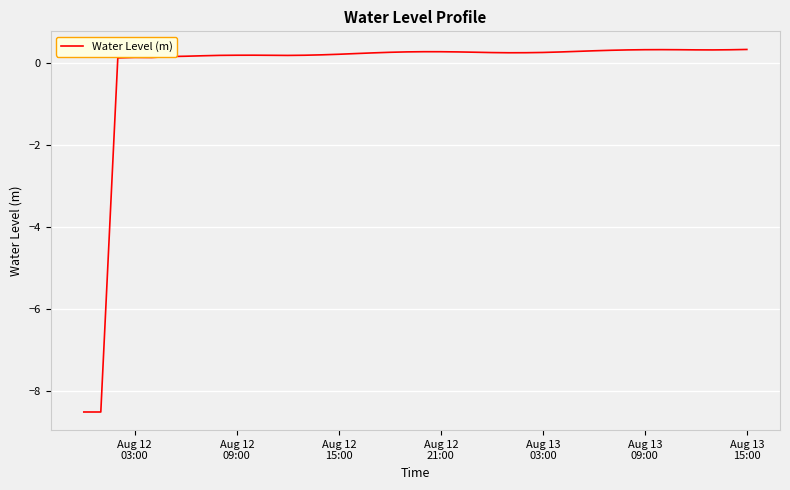

What is the difference between the maximum and minimum values?

8.8